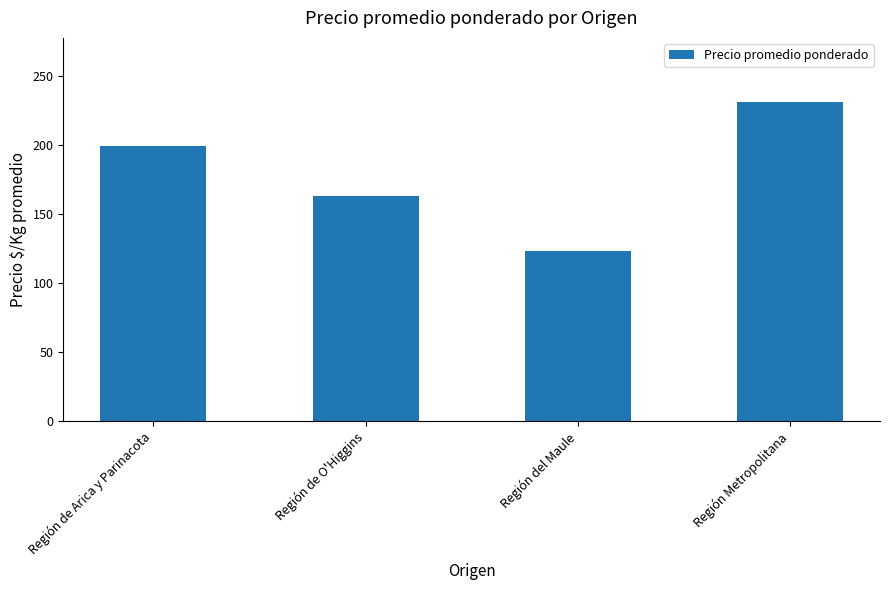

At which label is the value closest to 177?

Región de O'Higgins